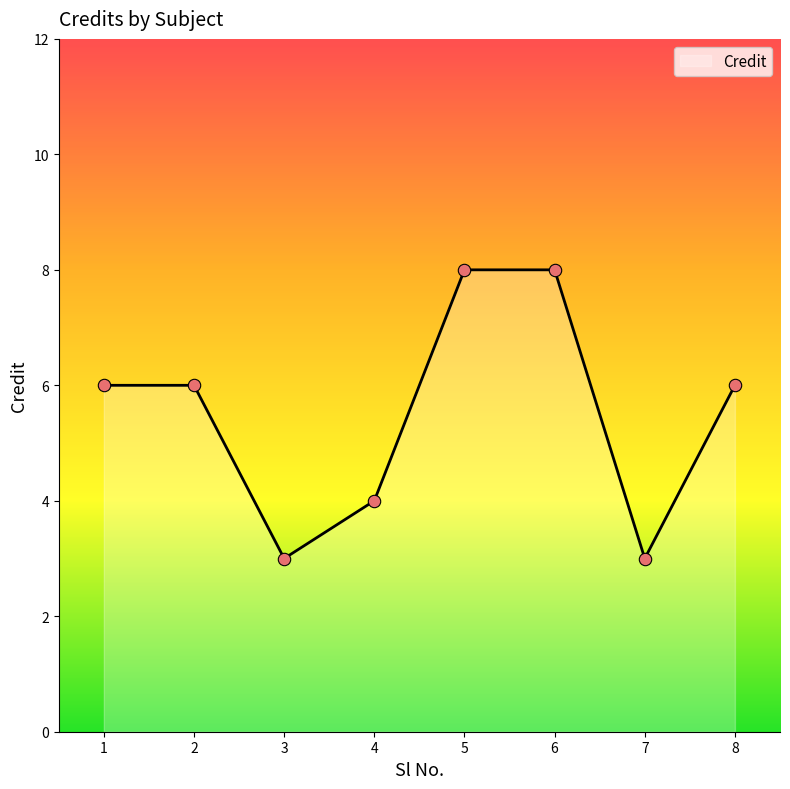

Which has a higher value, 7 or 1?

1